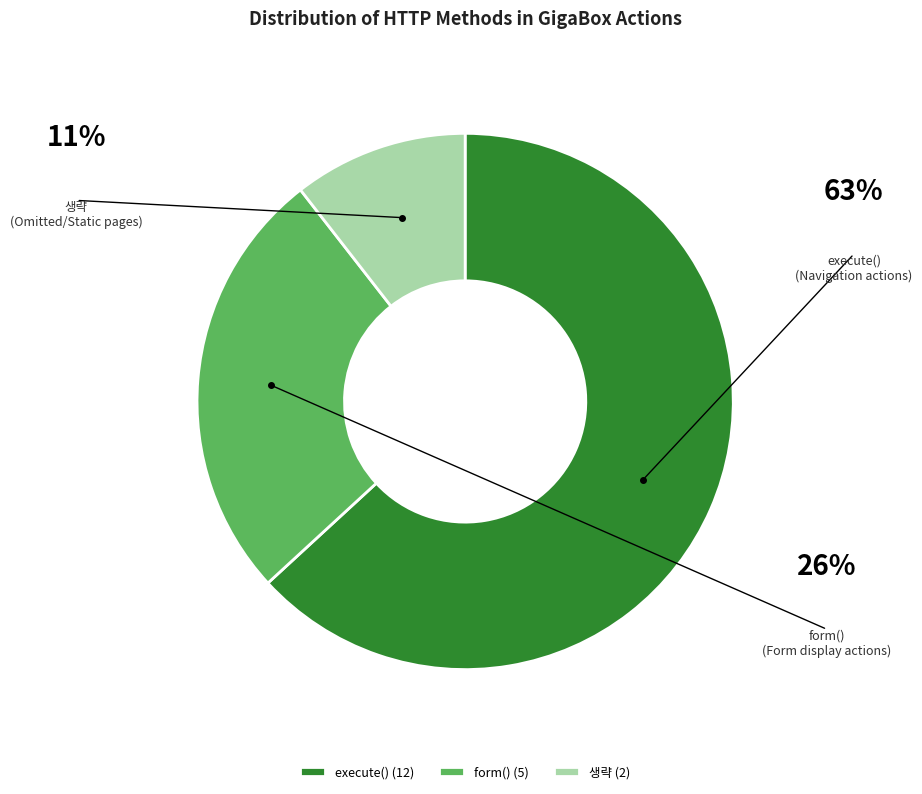

Is there any slice that represents more than half of the pie?

Yes